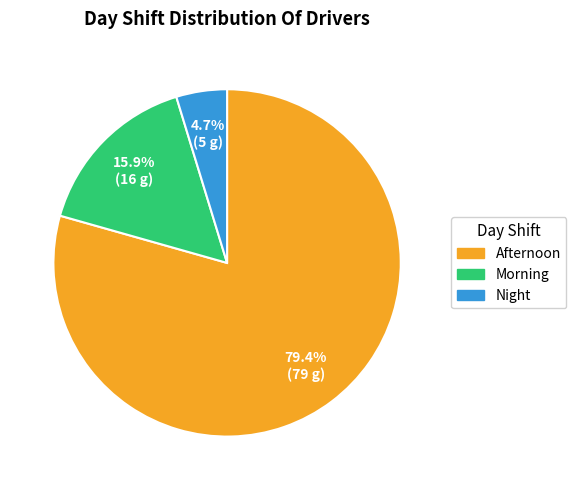

Which has a higher value, Morning or Afternoon?

Afternoon